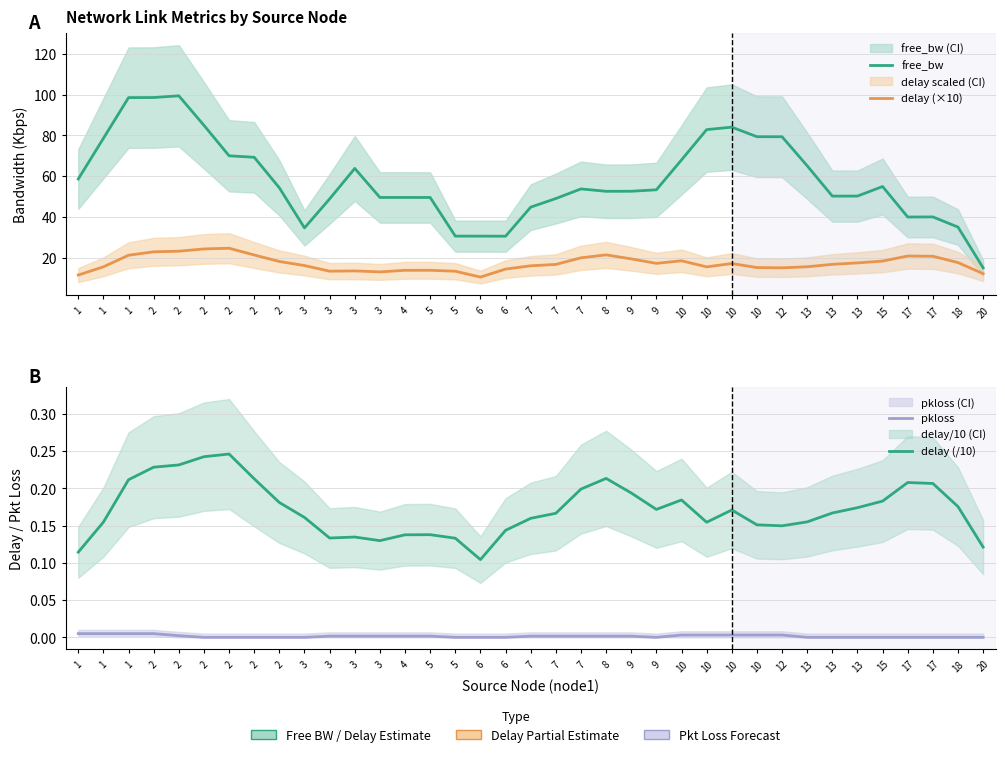

True or false: free_bw has a value of 25.7 at 10.

False